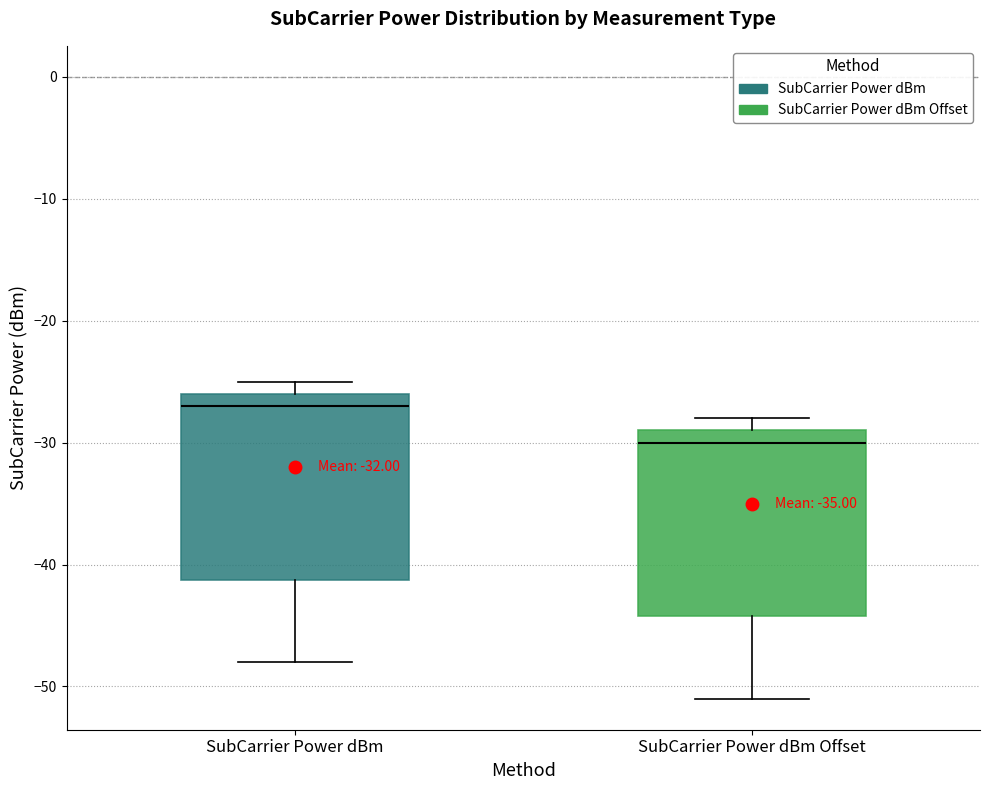

Which box's median line is the highest?

SubCarrier Power dBm